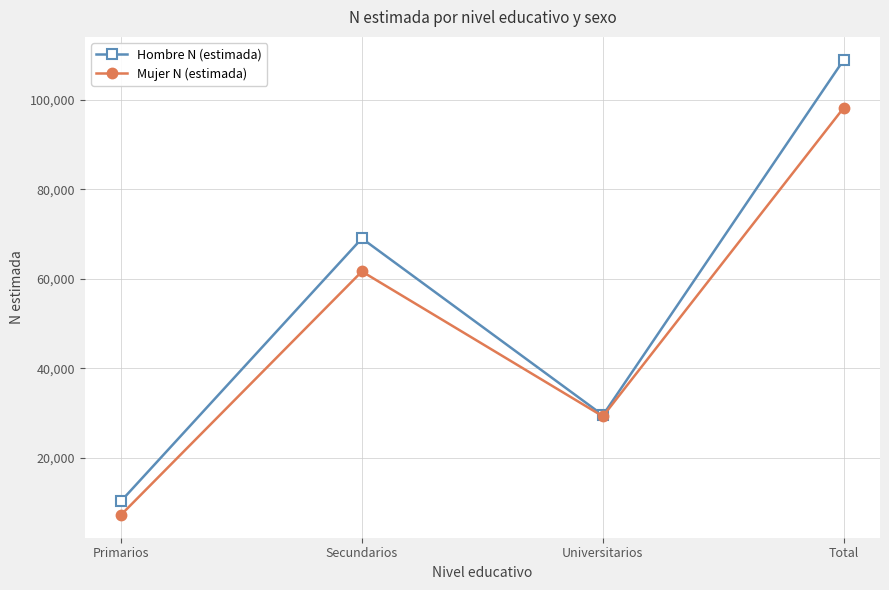

What is the minimum value shown in the chart?

7283